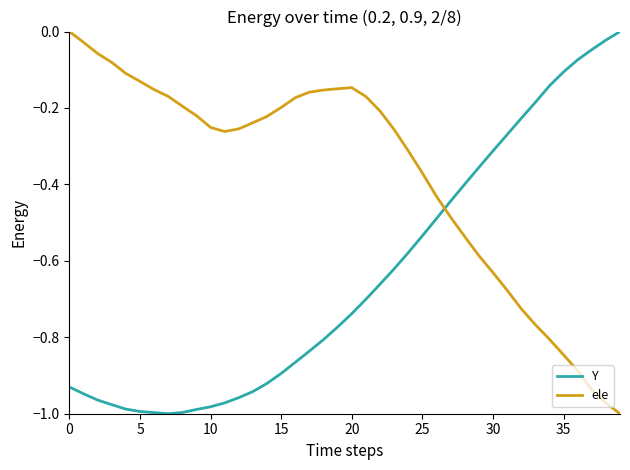

What is the difference between the maximum and minimum values in the Y series?

1.0